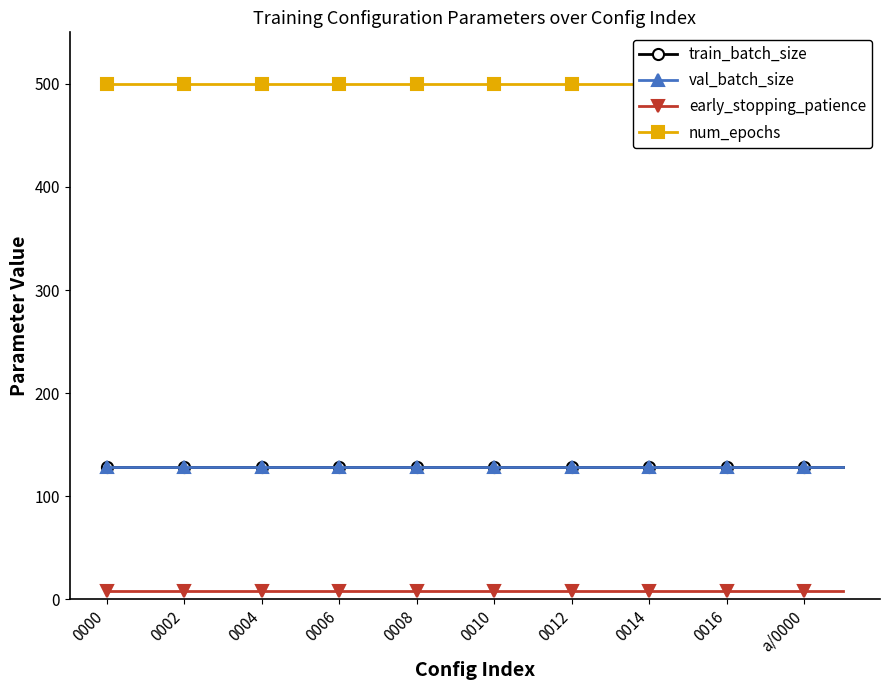

How many lines are shown in the chart?

4